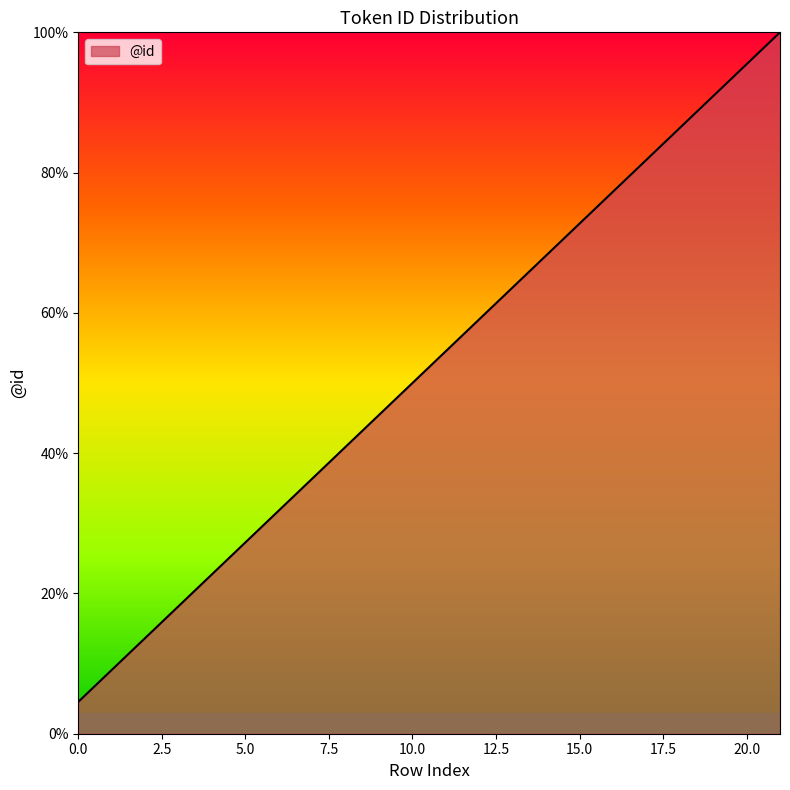

What is the maximum value shown in the chart?

100.0